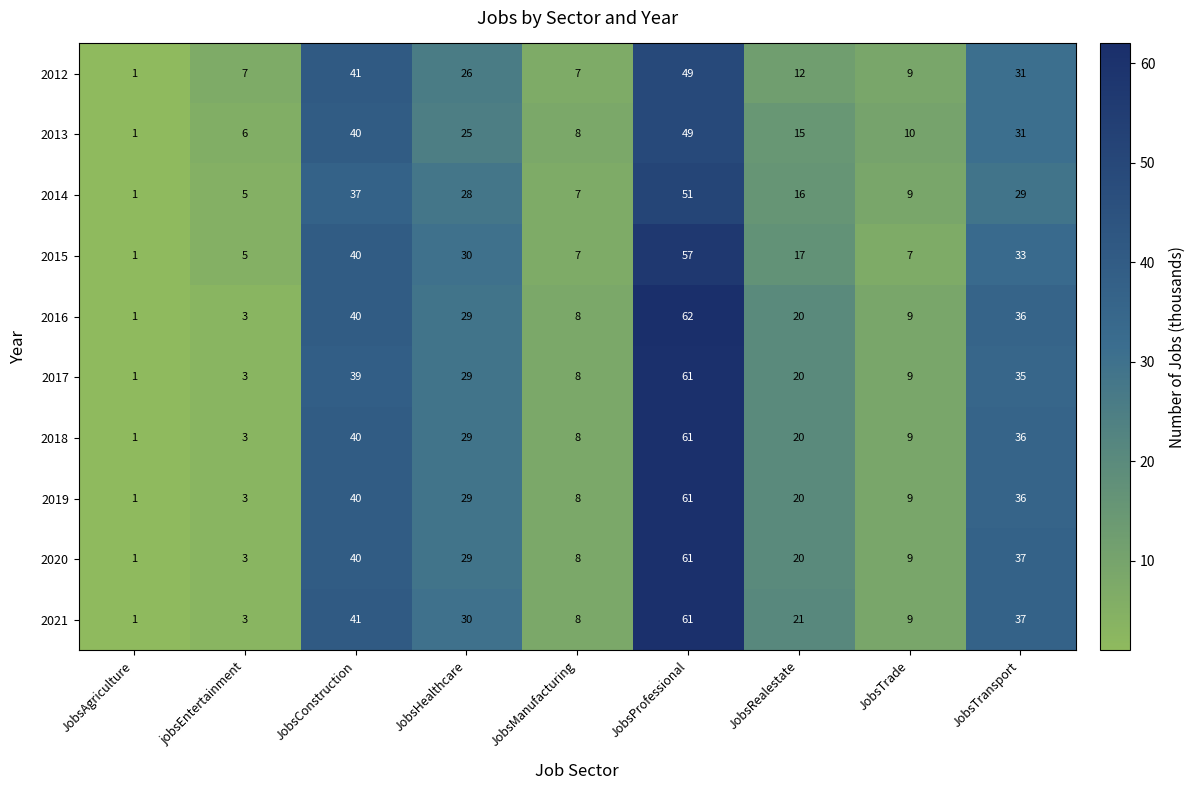

The 2013 series shows 31 at JobsTransport. True or false?

True